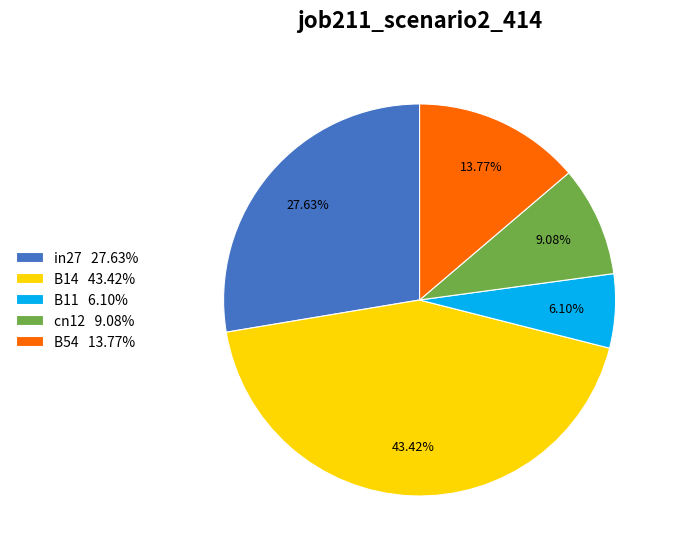

Combined, do B54 13.77% and B14 43.42% account for over 50%?

Yes